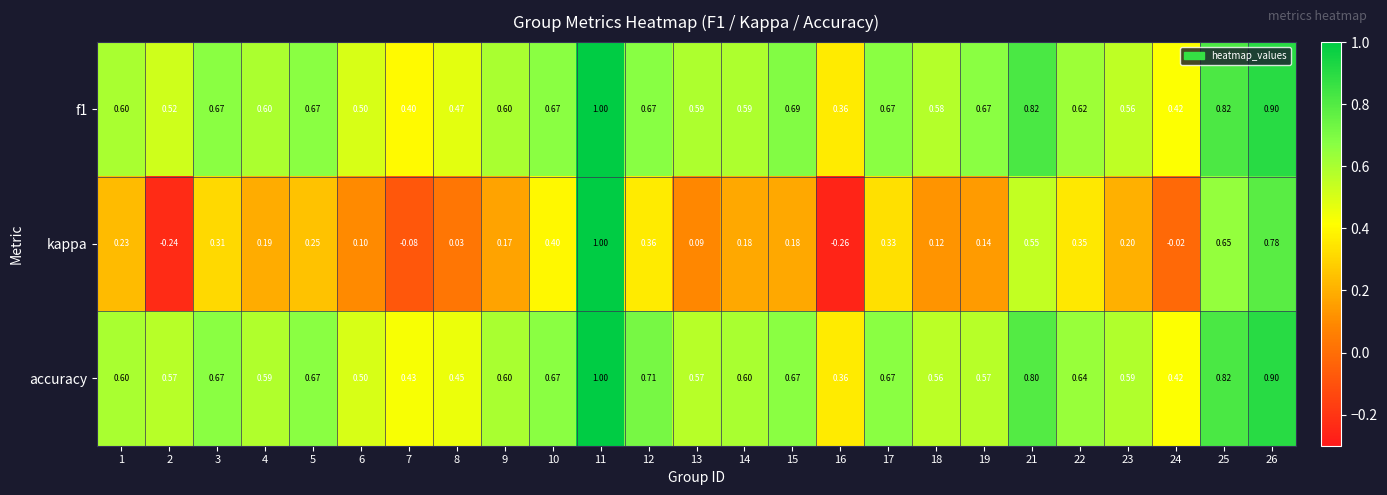

Which label corresponds to the smallest value in the chart?

16